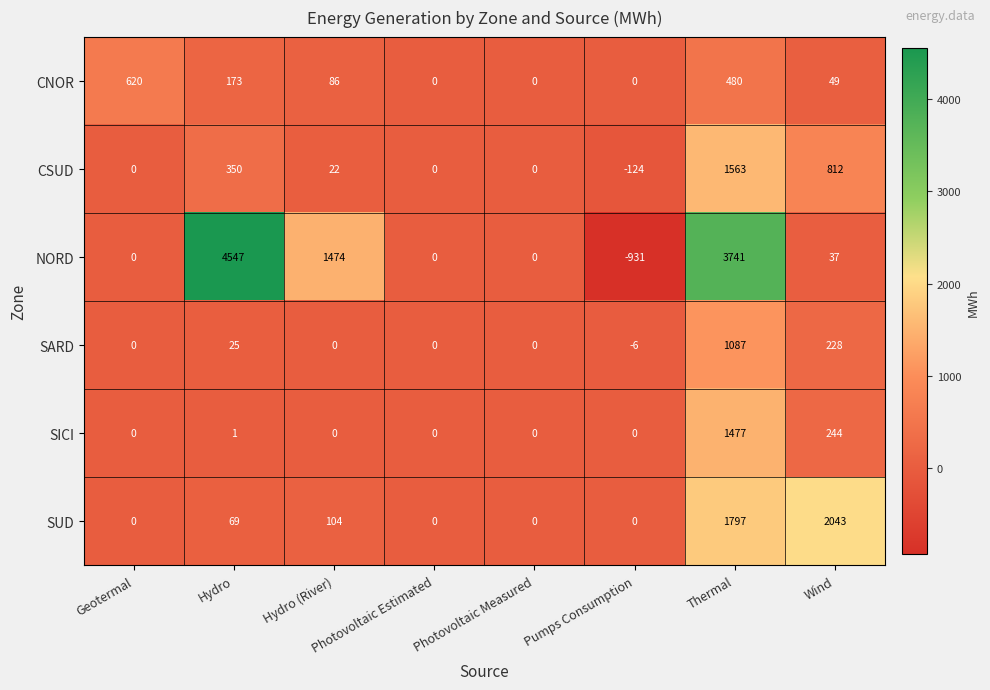

Rank the series at Wind from highest to lowest value.

SUD, CSUD, SICI, SARD, CNOR, NORD